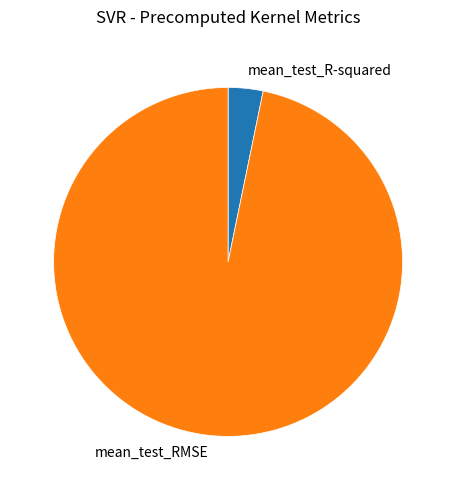

Rank the categories by value from lowest to highest.

mean_test_R-squared, mean_test_RMSE